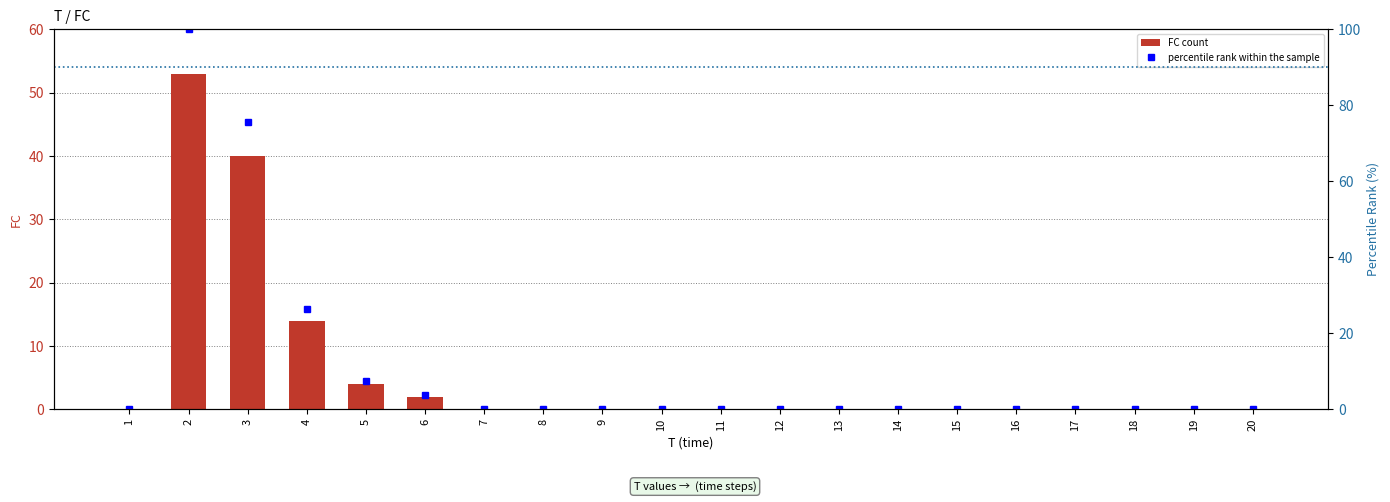

The value of FC count at 15 is 37. True or false?

False